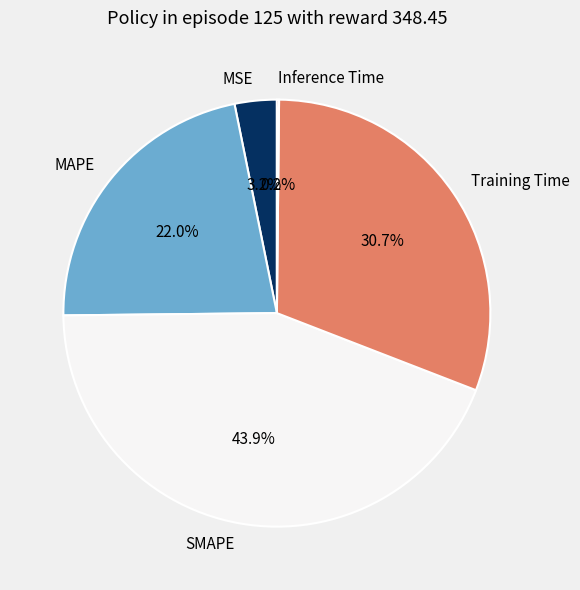

To the nearest percent, what is the combined percentage of SMAPE and MAPE?

66%